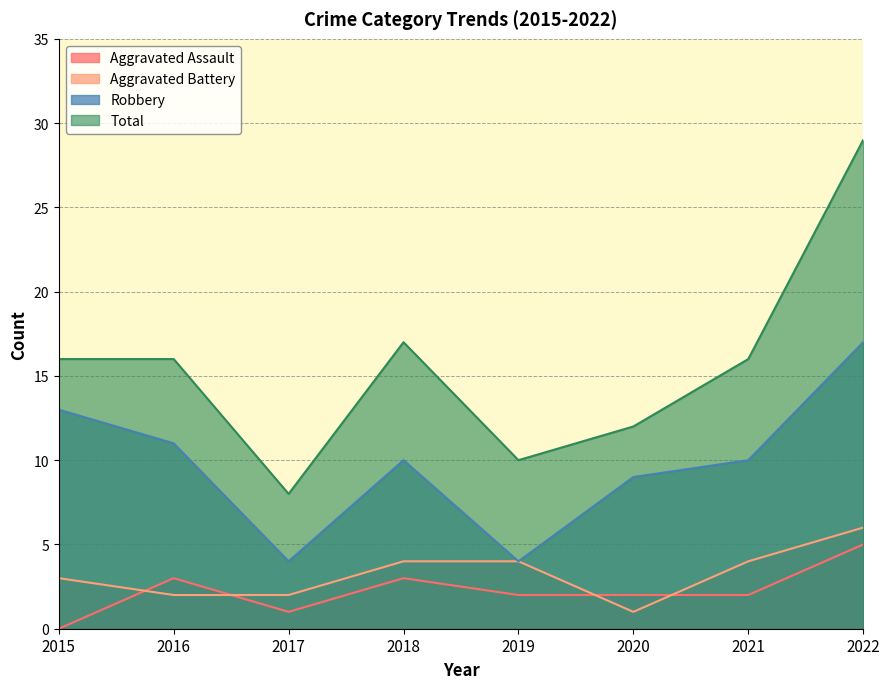

In Robbery, how many points are higher than both neighbors (excluding endpoints)?

1